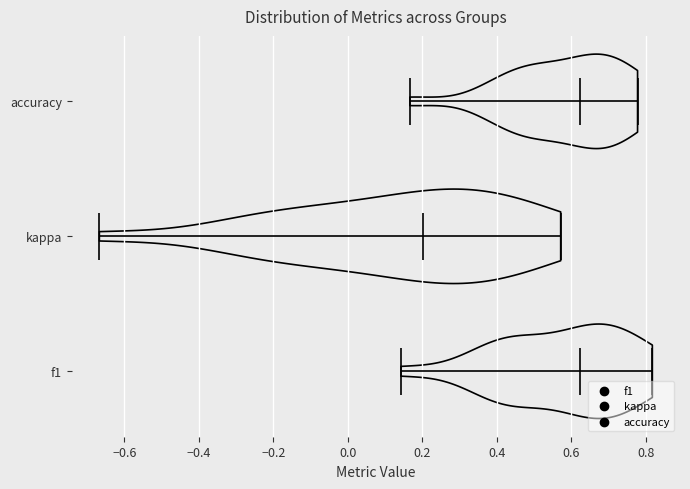

Where does the median line of the violin for kappa sit on the x-axis? The values are not printed on the chart, so give them approximately, as read against the axis.

0.20